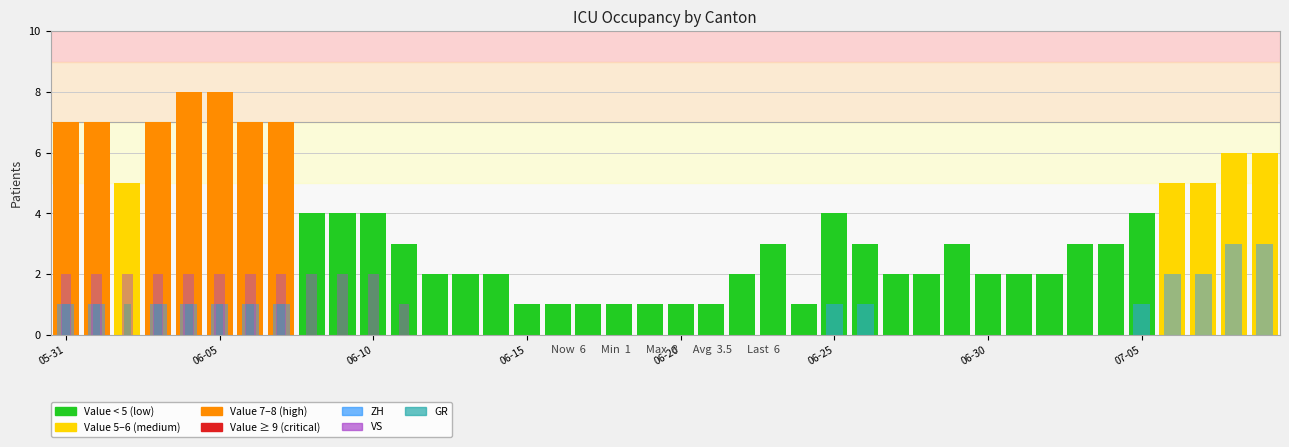

What is the sum of the ZH values at 28 and 05-31?

1